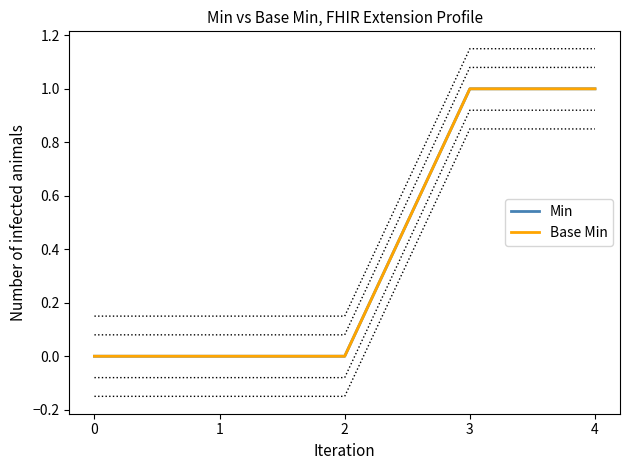

Rank the series by their maximum value, from highest to lowest.

Min, Base Min